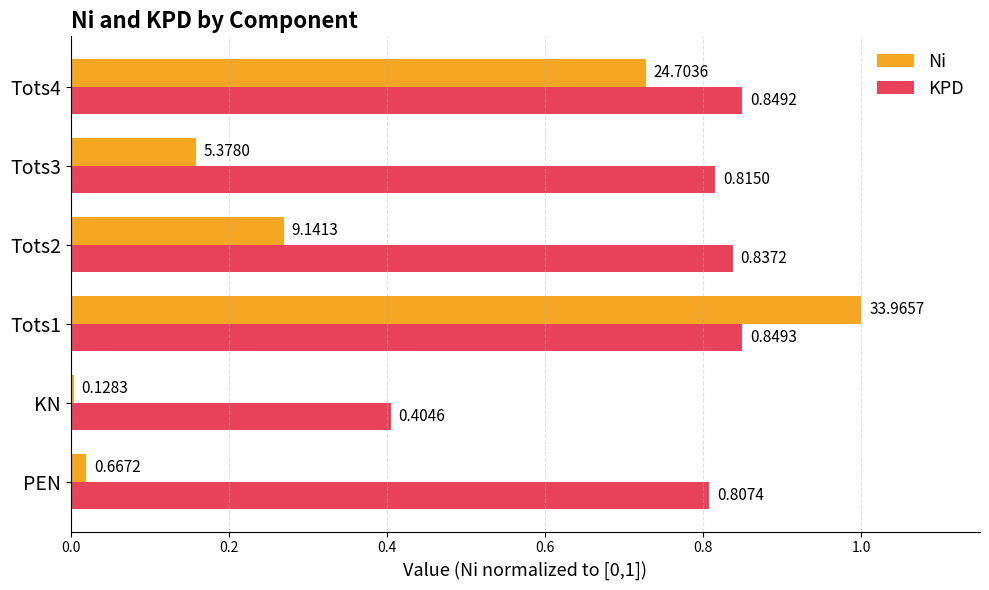

At how many categories does at least one series exceed 0?

6